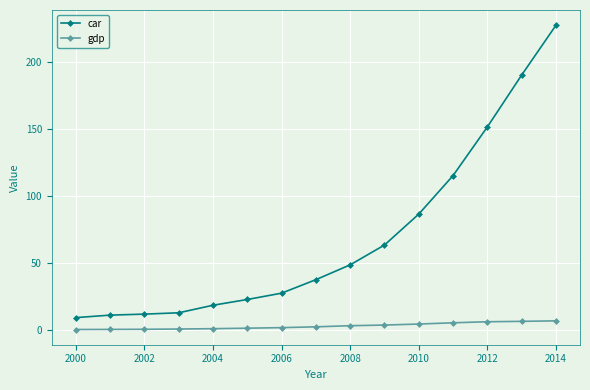

List the series in order of their peak value, lowest first.

gdp, car